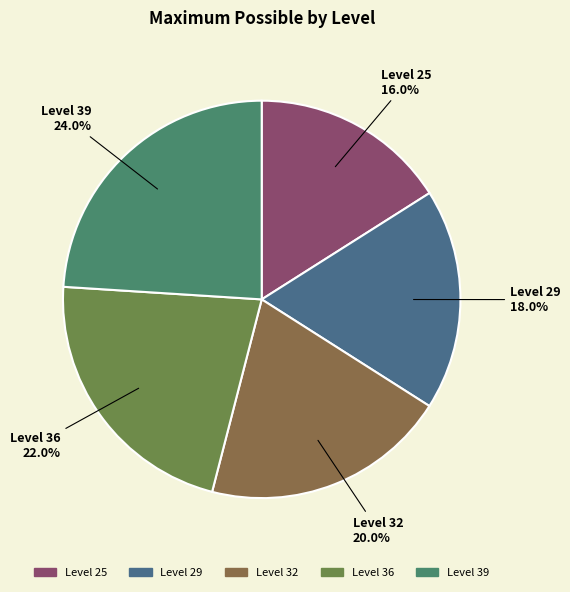

Which slice is the largest?

Level 39